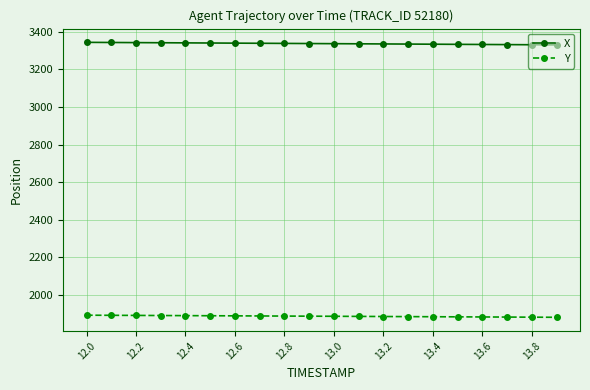

Rank the series by their maximum value, from lowest to highest.

Y, X